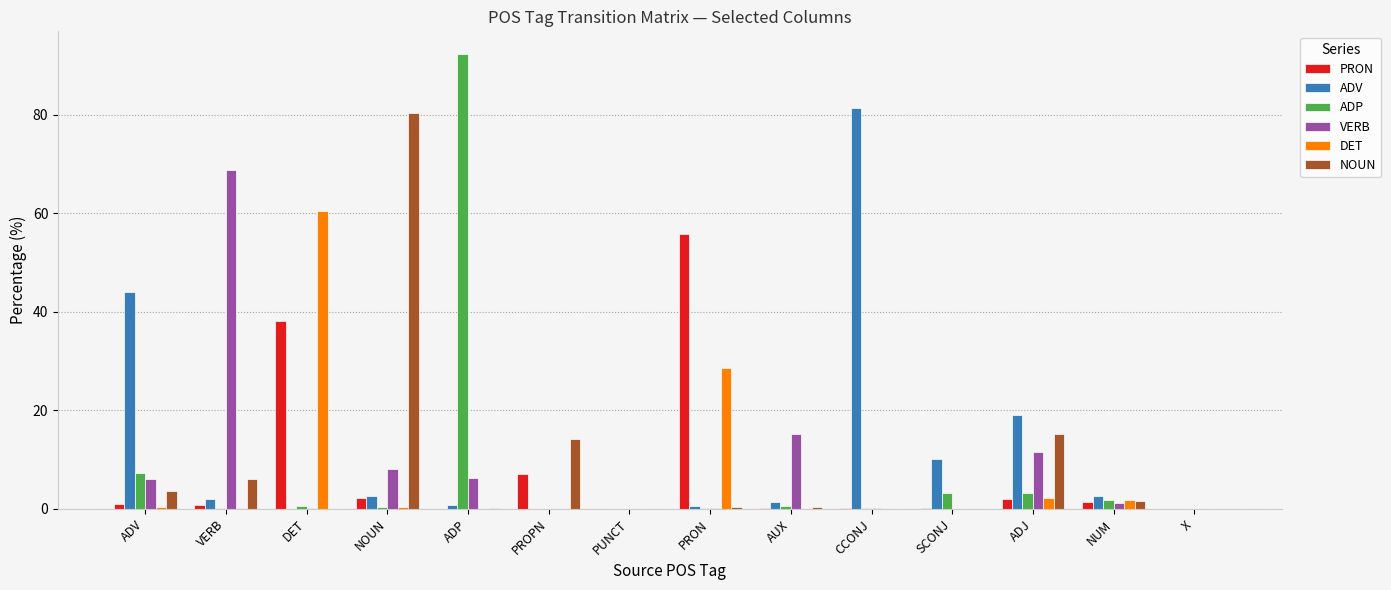

At which label is NOUN closest to 40?

ADJ